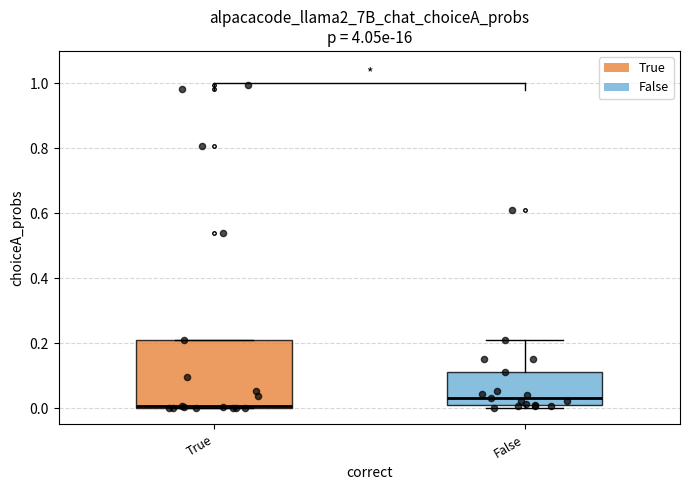

Reading left to right, read every box against the y-axis: the position of its median line, the range the box covers, and the ends of its whiskers. The values are not printed on the chart, so give them approximately, as read against the axis.

True: median 0.00 (drawn on the box's lower edge), box 0.00 to 0.20, whiskers 0.00 to 0.20
False: median 0.02, box 0.00 to 0.12, whiskers 0.00 (just below the box's lower edge) to 0.20